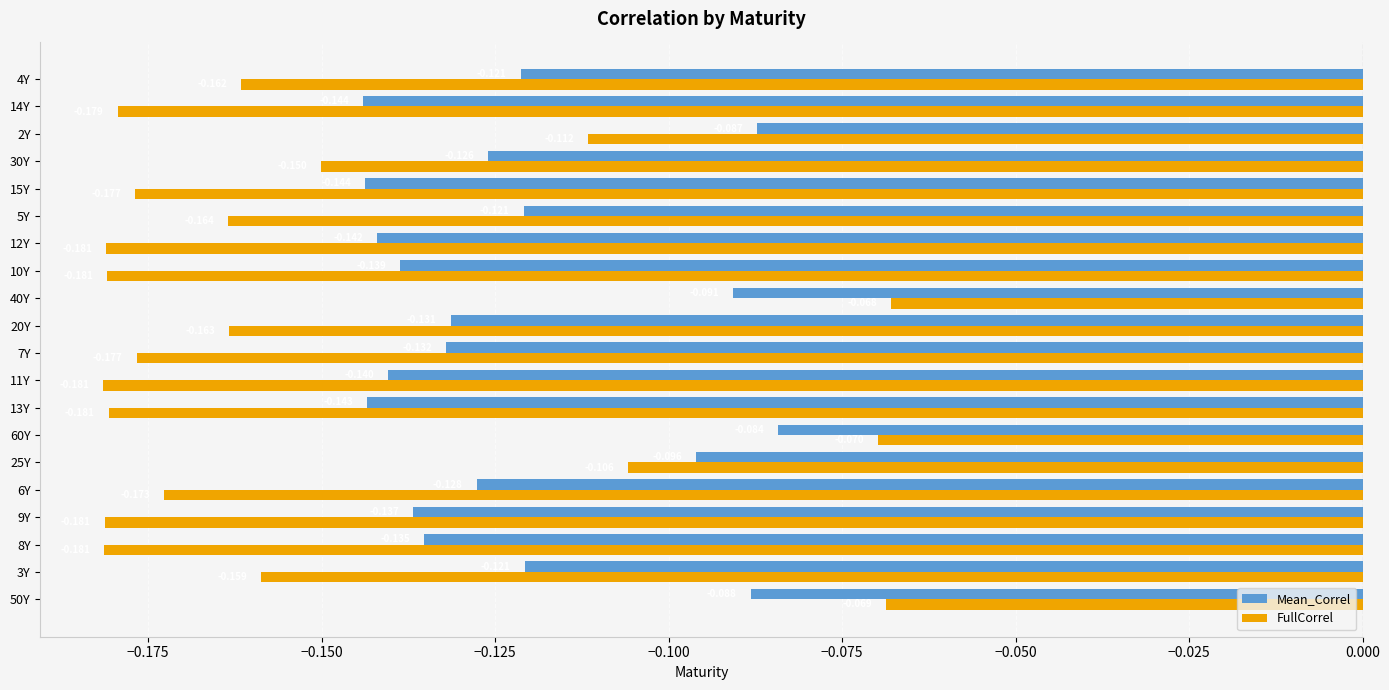

Which series has the largest total across all categories?

Mean_Correl